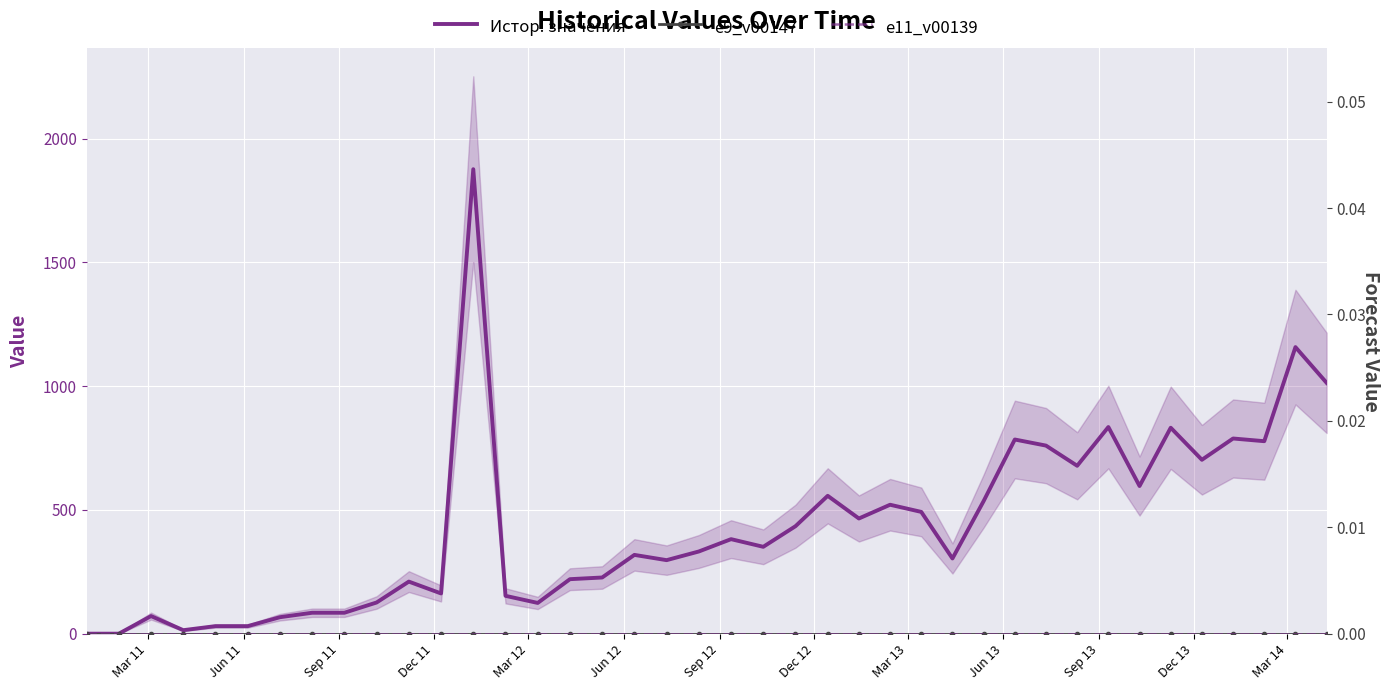

Does the chart display data point markers on the line(s)?

No